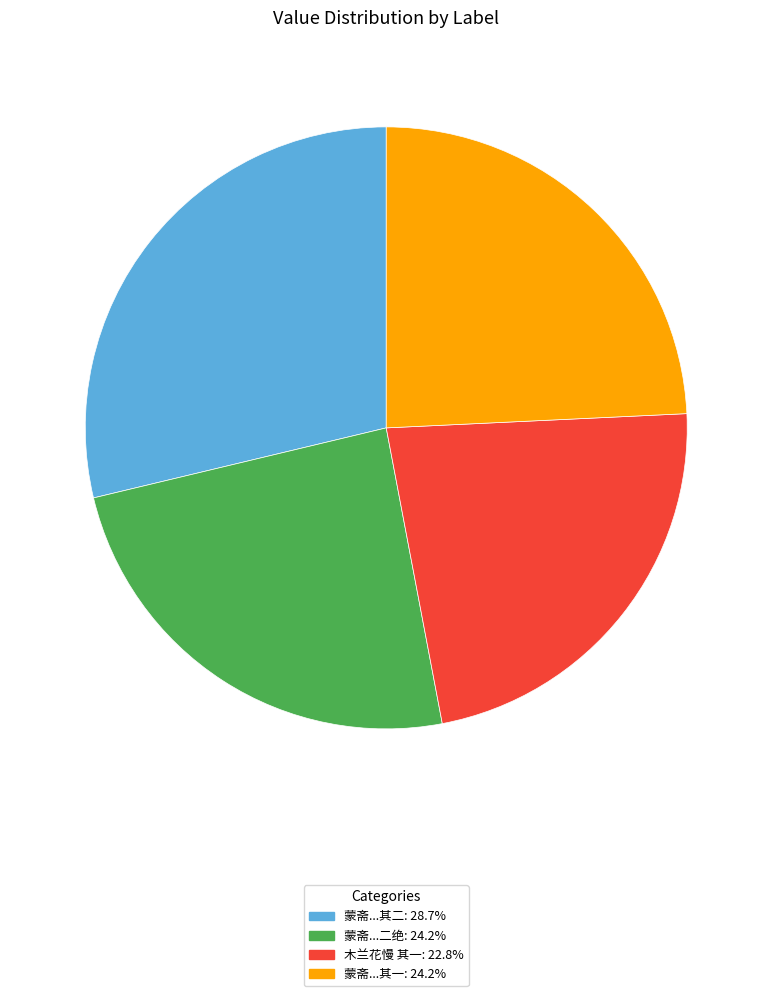

Is there any slice that represents more than half of the pie?

No